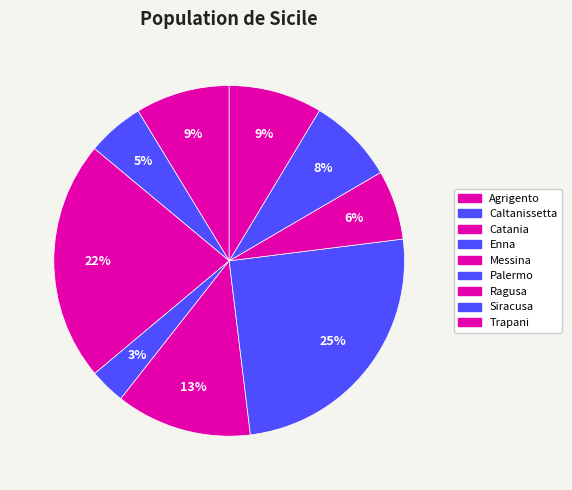

How many segments does this pie chart have?

9